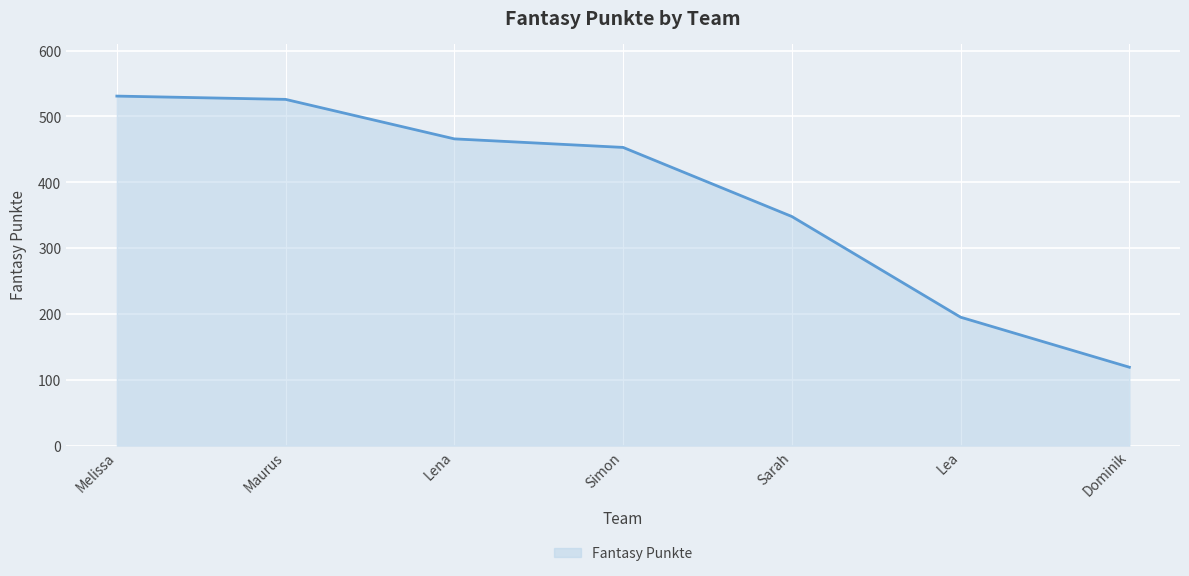

Rank the categories by value from highest to lowest.

Melissa, Maurus, Lena, Simon, Sarah, Lea, Dominik